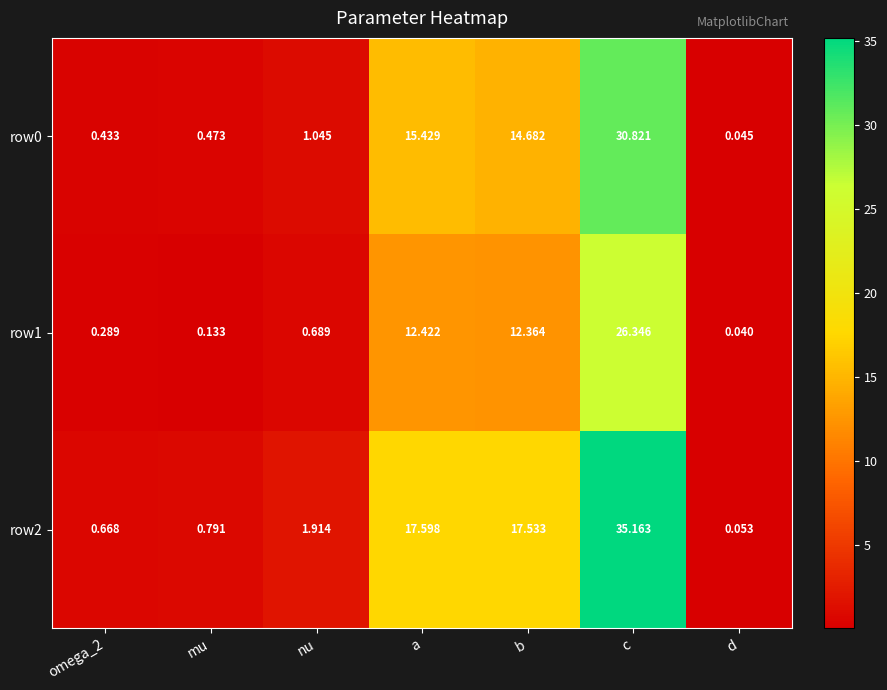

At which category is the sum across all series the highest?

c